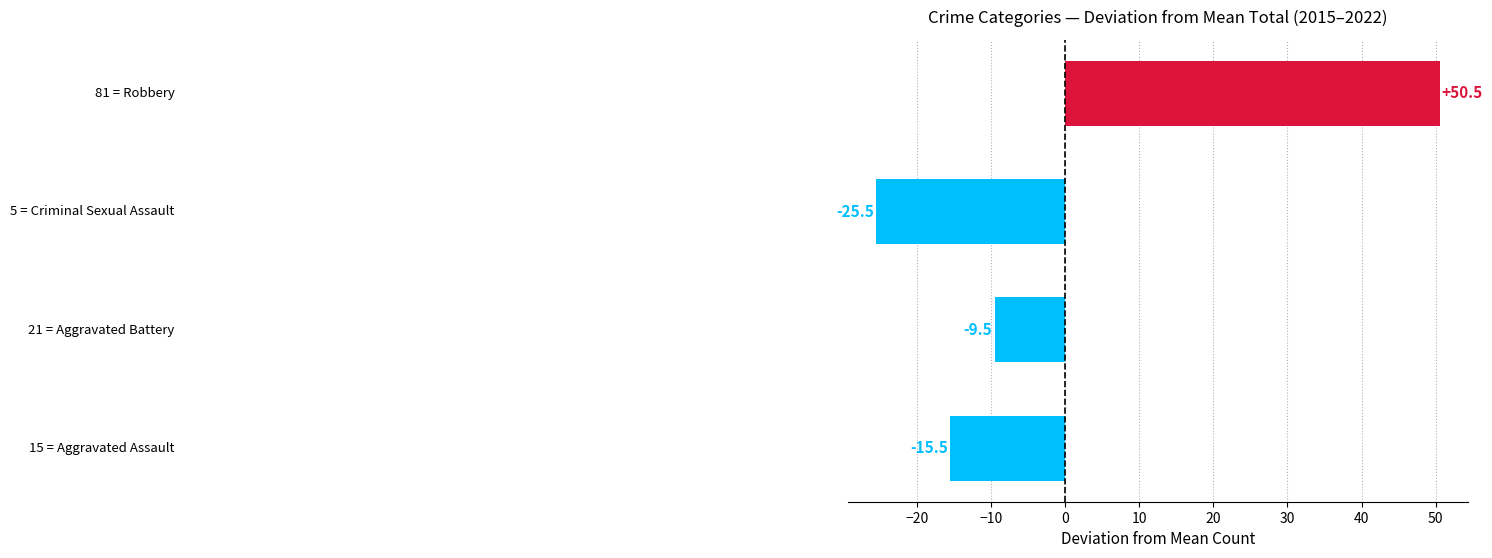

What is the difference between the second highest and minimum values?

16.0